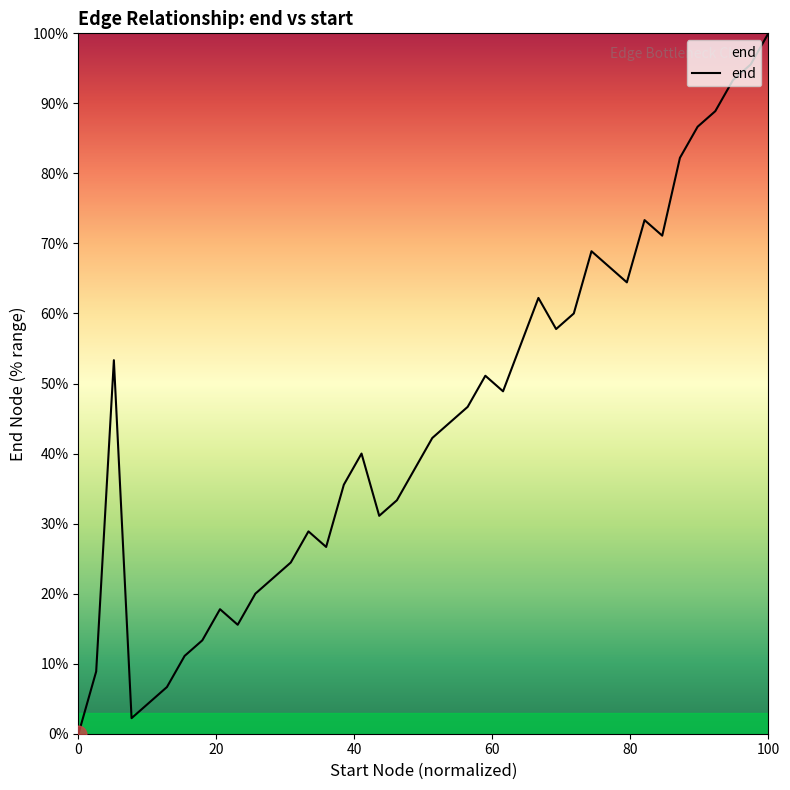

What is the greatest value displayed?

100.0